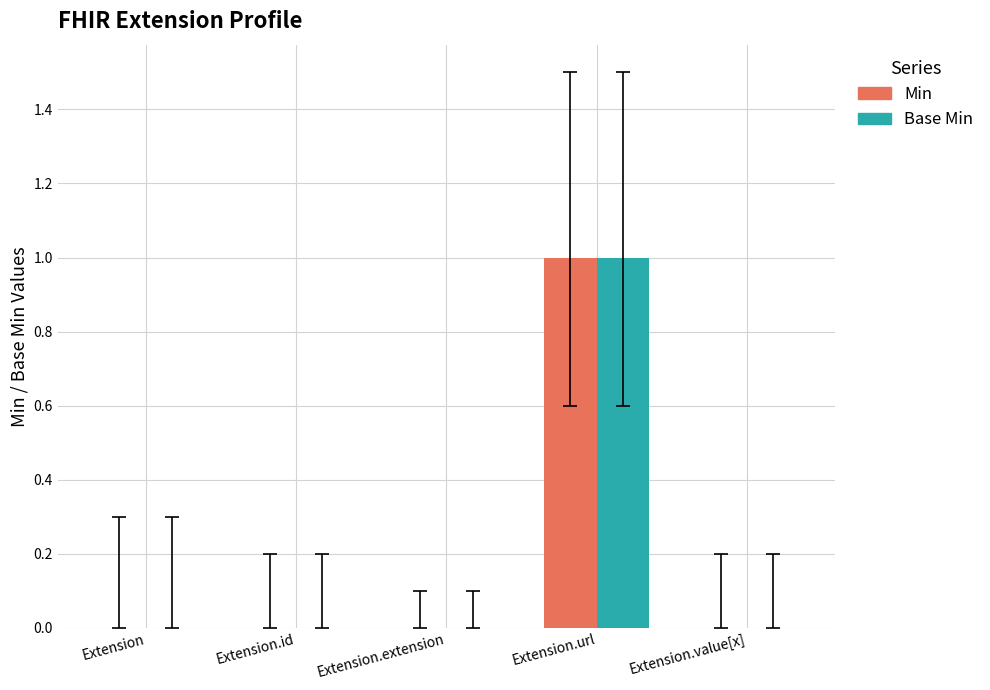

Reading right to left, extract all data points from this chart.

Min: 0	1	0	0	0
Base Min: 0	1	0	0	0